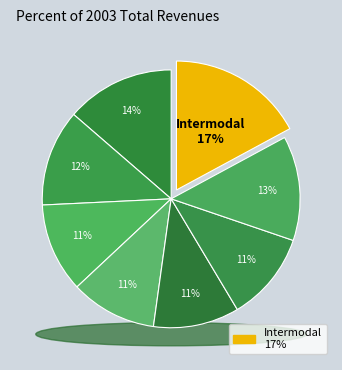

Count the number of slices in the pie.

8